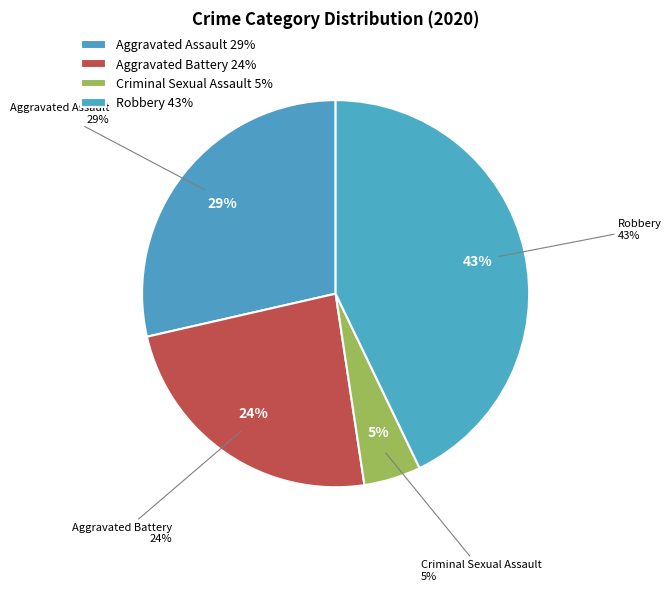

Does any single category account for the majority?

No